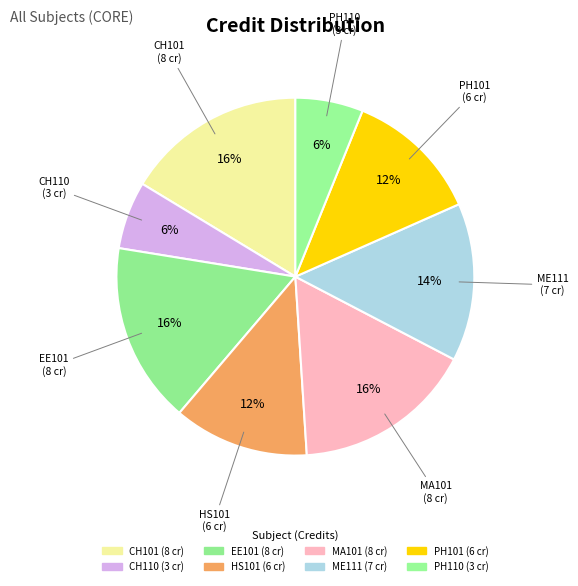

What percentage is the CH101 slice, to the nearest percent?

16%